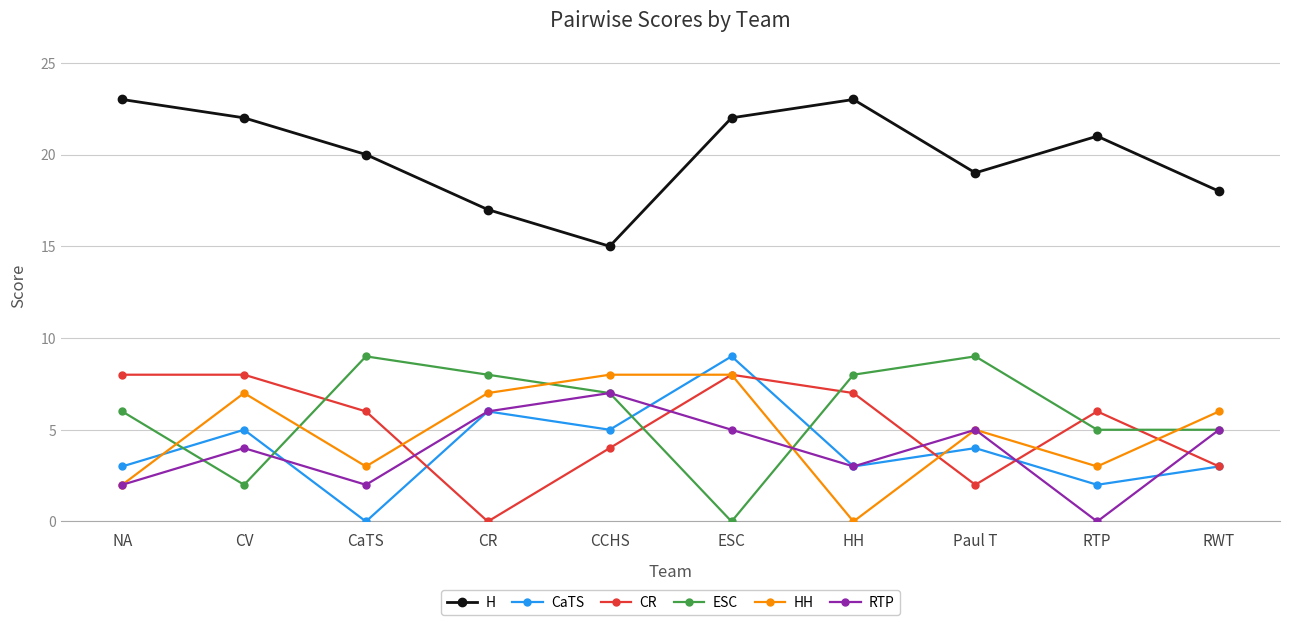

True or false: H has more than 1 interior local peaks.

True